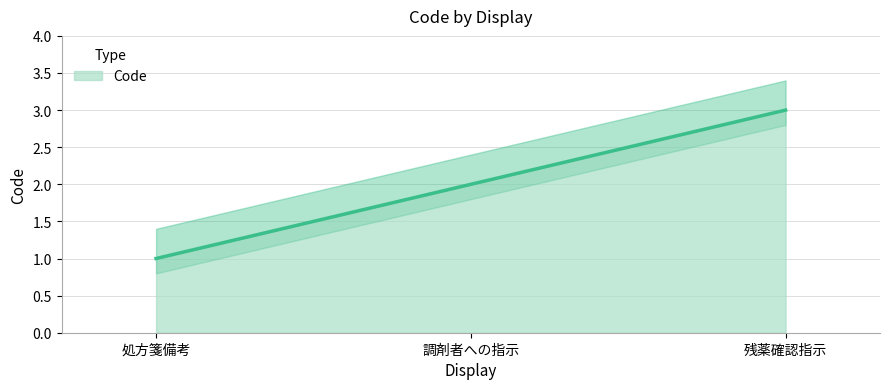

What is the value of the 2nd point from the left?

2